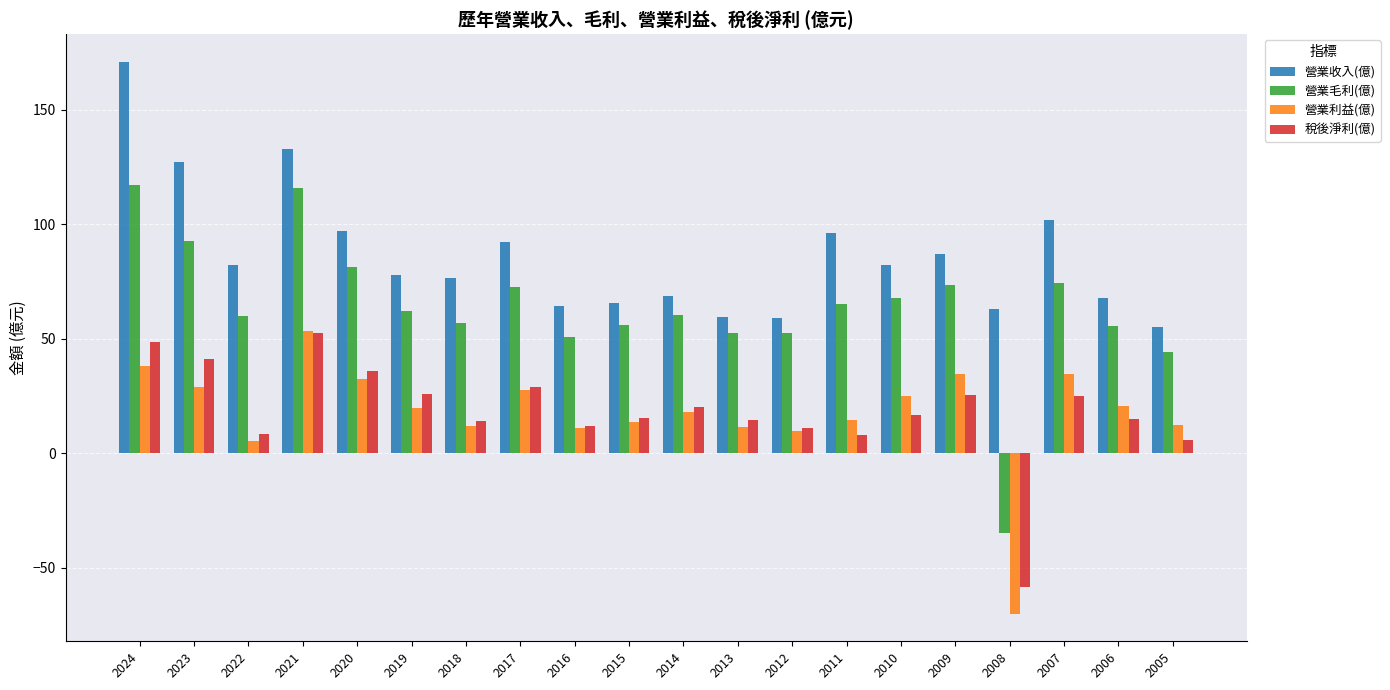

Where is 營業收入(億) nearest to the value 113?

2007